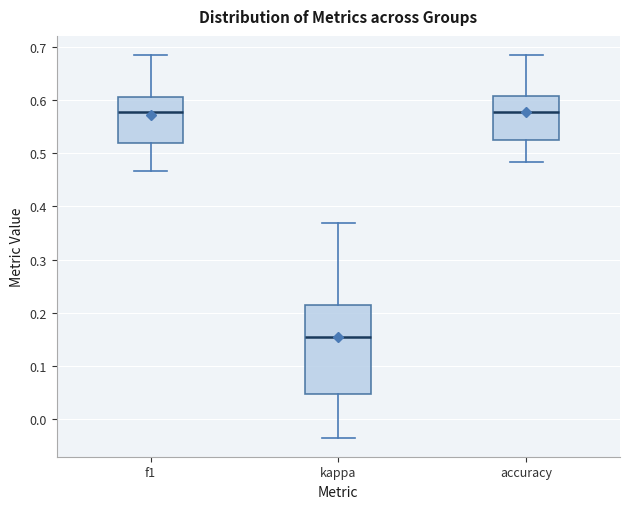

Reading left to right, transcribe this box plot: for each box, give where its median line is, the range the box spans, and where its two whiskers end, as read against the y-axis. The values are not printed on the chart, so give them approximately, as read against the axis.

f1: median 0.58, box 0.52 to 0.61, whiskers 0.47 to 0.68
kappa: median 0.15, box 0.05 to 0.21, whiskers -0.03 to 0.37
accuracy: median 0.58, box 0.52 to 0.61, whiskers 0.48 to 0.68